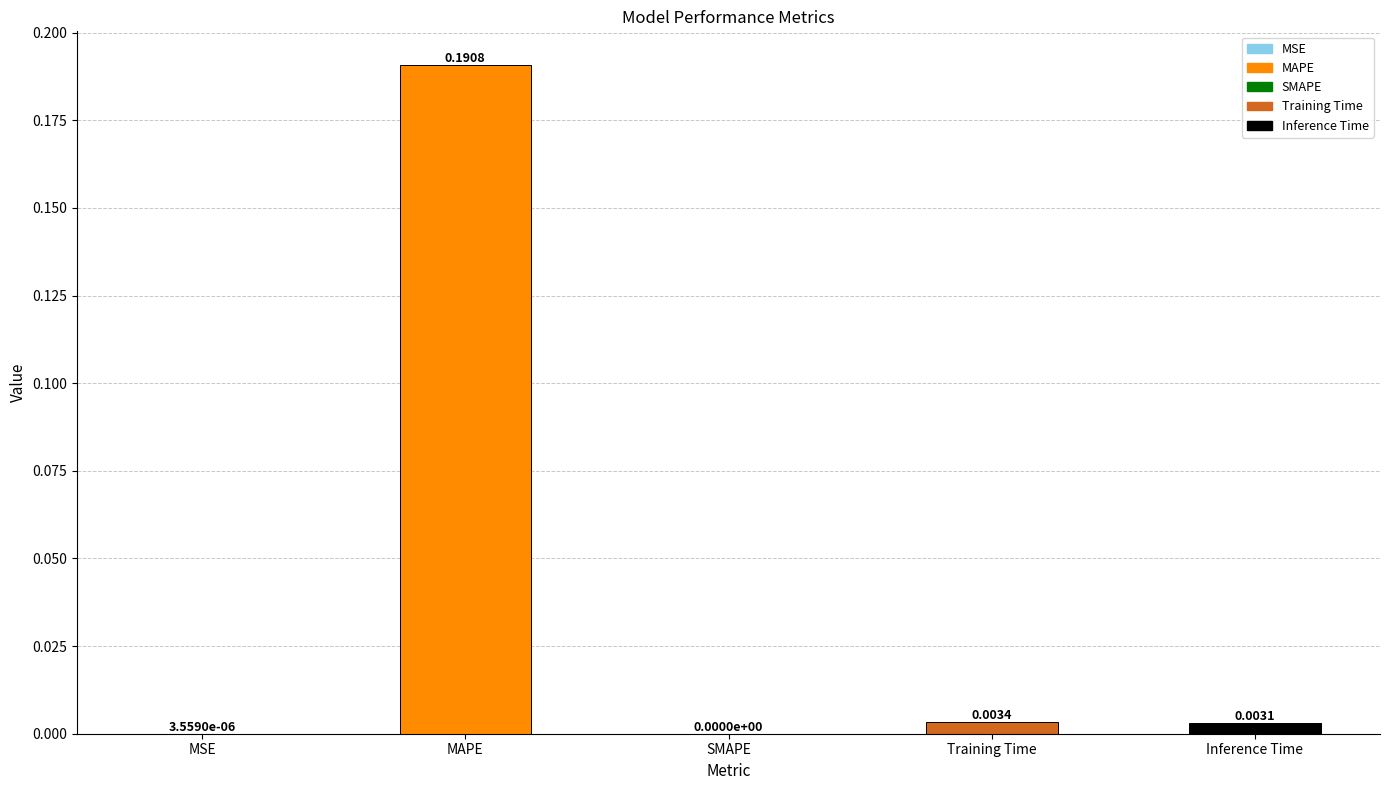

What is the change in value from MSE to MAPE?

+0.2